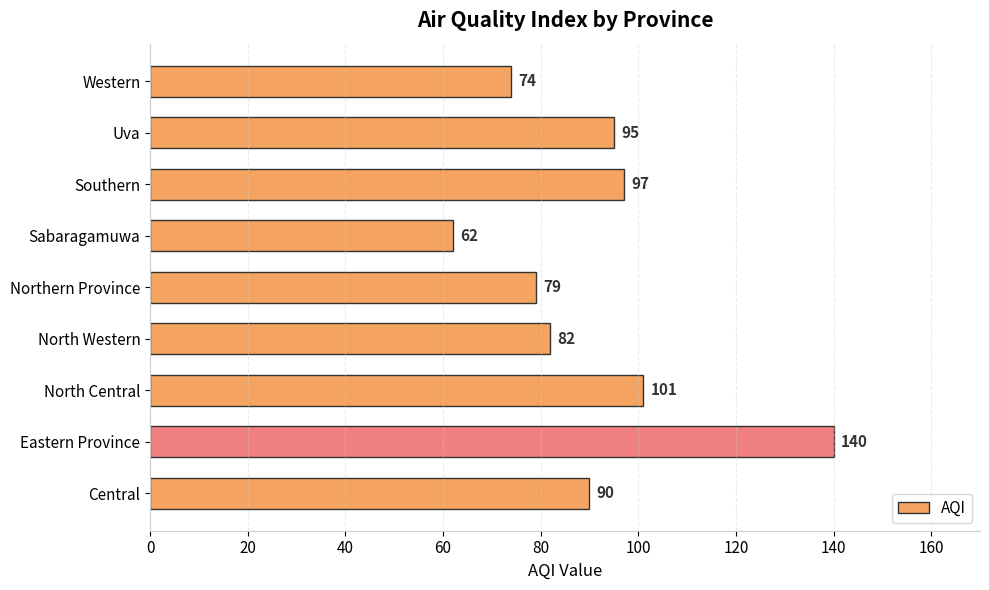

What is the minimum value shown in the chart?

62